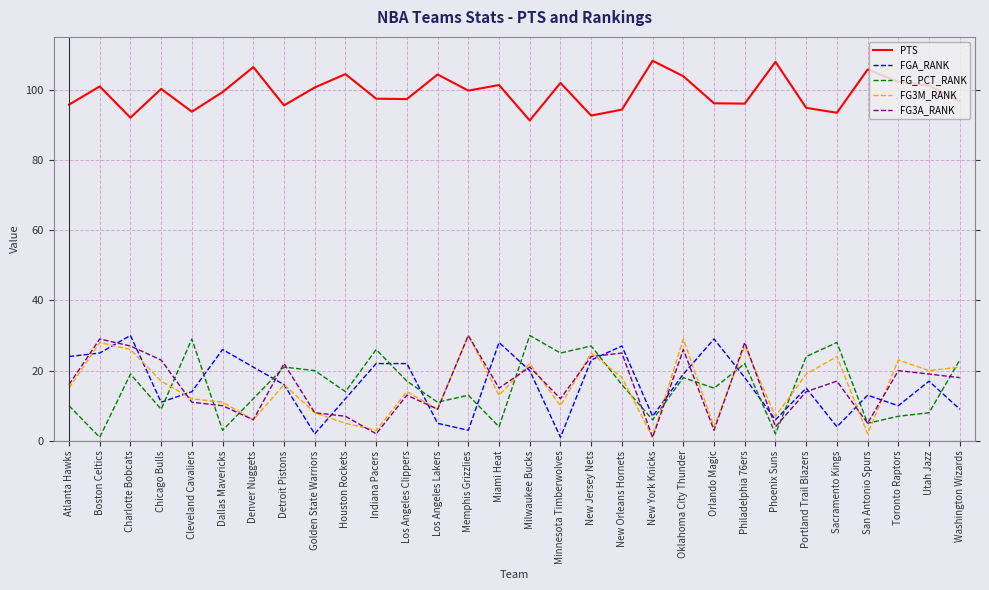

The value of PTS at Washington Wizards is 96.7. True or false?

True